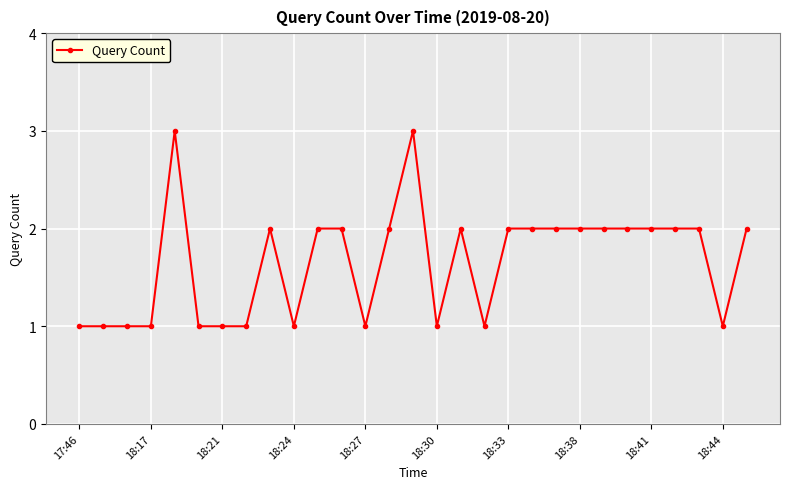

True or false: there are more than 1 points higher than both neighbors.

True